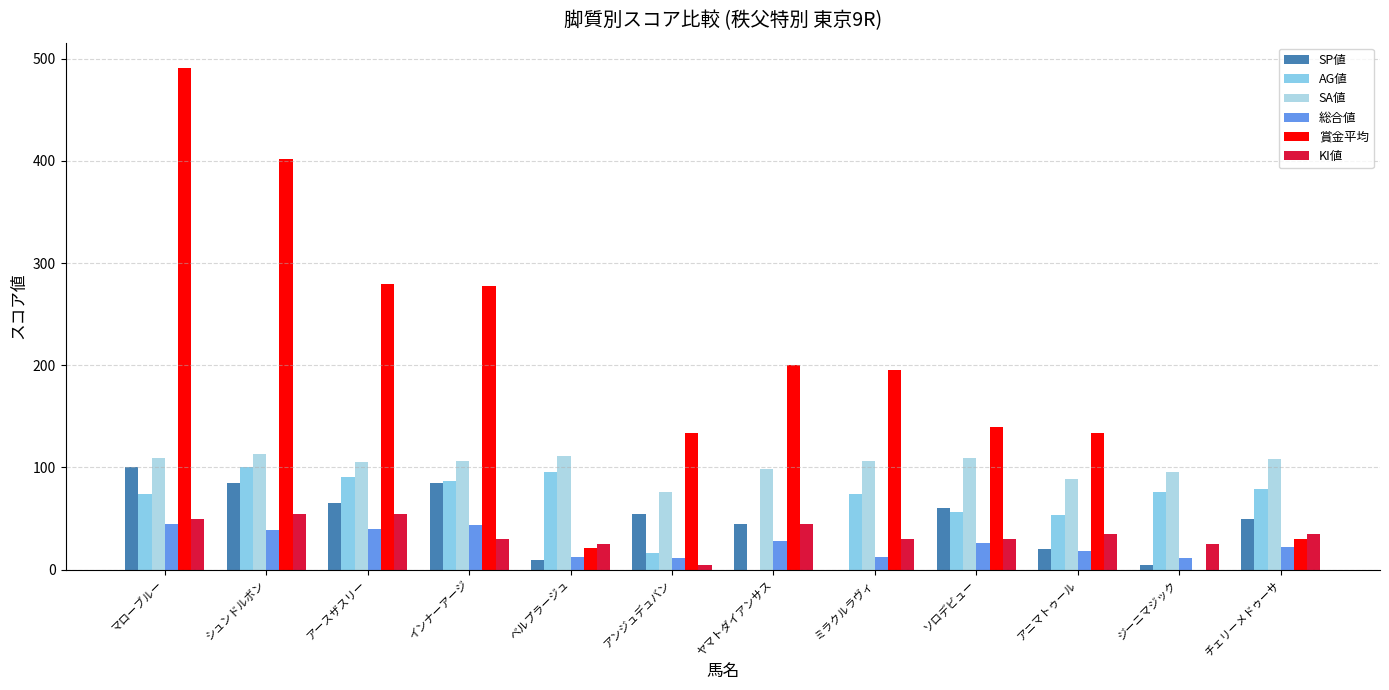

What is the label of the 12th bar from the right?

マローブルー